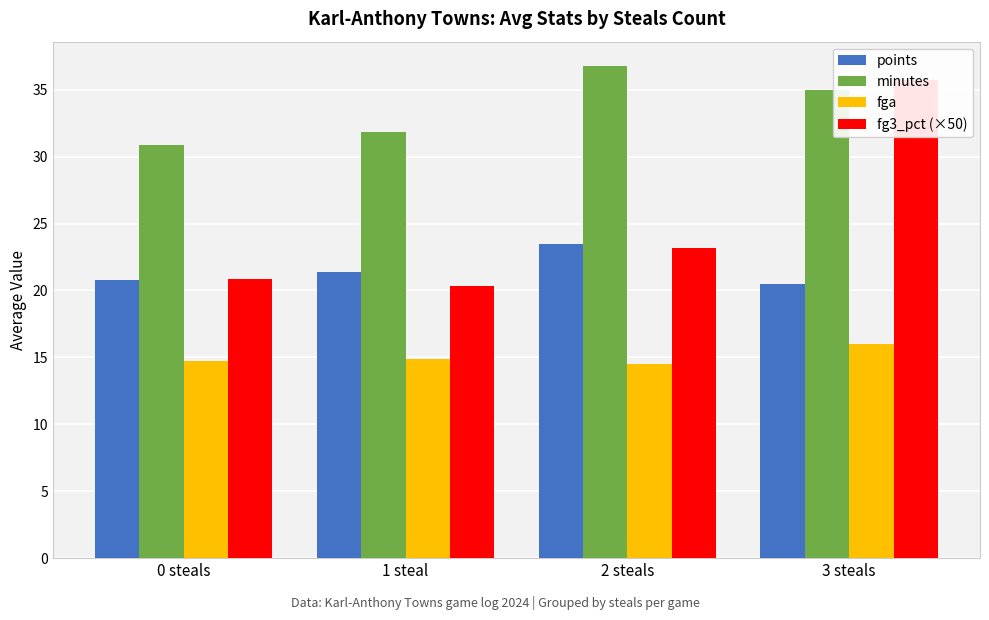

What is the sum of the fg3_pct (×50) values at 2 steals and 0 steals?

44.1